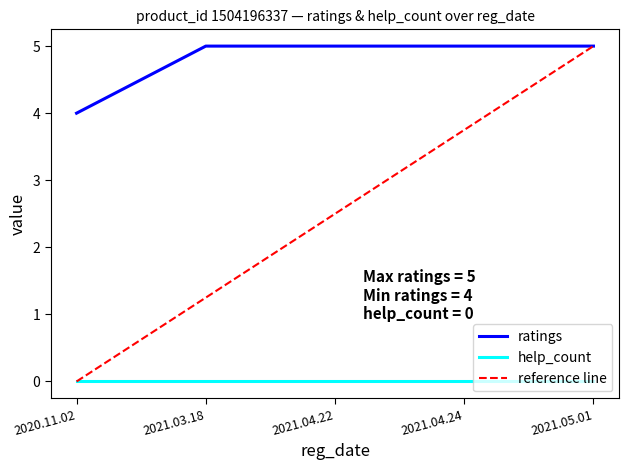

Between 2021.04.22 and 2021.05.01, which series saw the biggest shift?

reference line